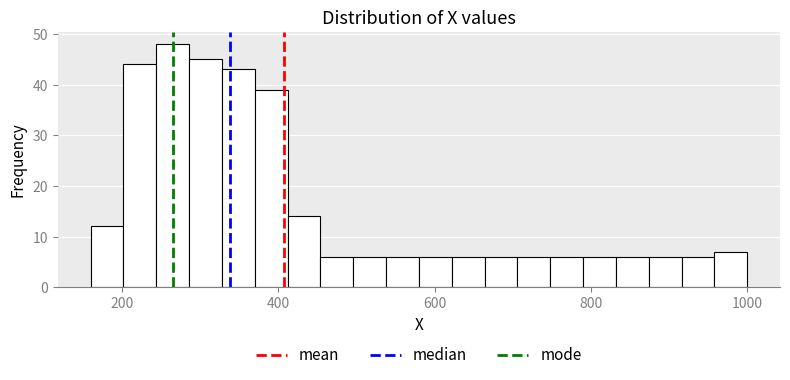

Around what value on the x-axis is the tallest bar? Give the approximate position of its centre, as read against the axis.

260